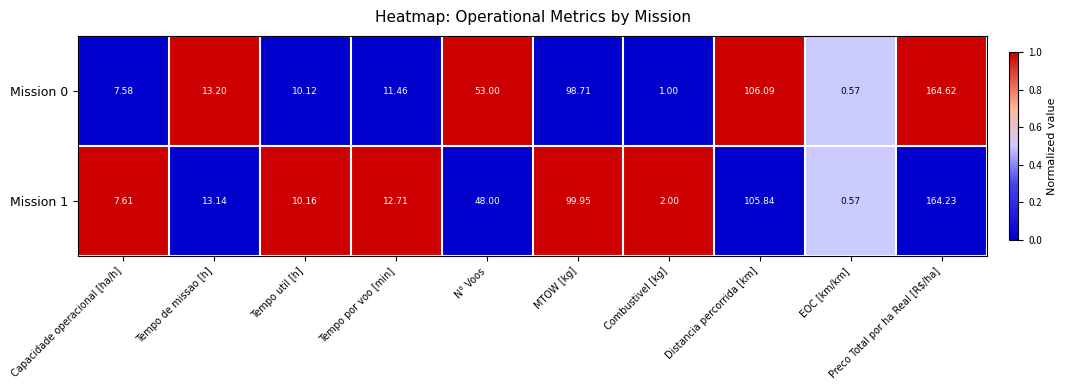

Is the value of Mission 1 at EOC [km/km] greater than the value of Mission 0 at Preco Total por ha Real [R$/ha]?

No